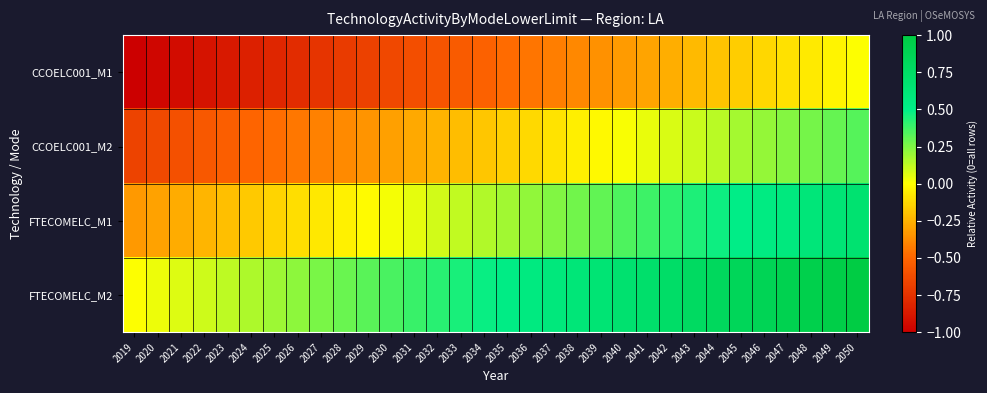

How many series are shown in this chart?

4